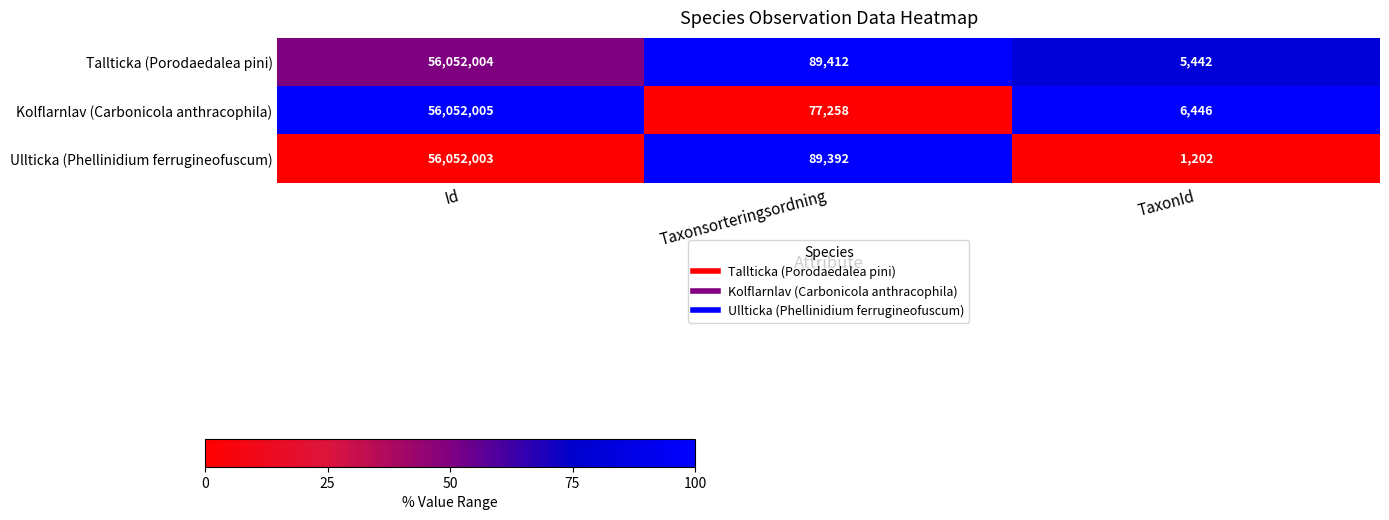

Reading left to right, extract all data points from this chart.

Tallticka (Porodaedalea pini): 56052004	89412	5442
Kolflarnlav (Carbonicola anthracophila): 56052005	77258	6446
Ullticka (Phellinidium ferrugineofuscum): 56052003	89392	1202